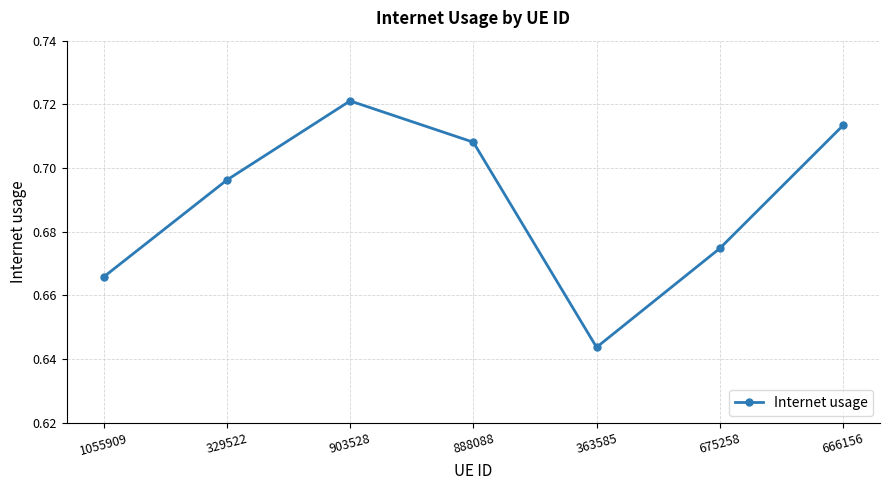

How many lines are shown in the chart?

1